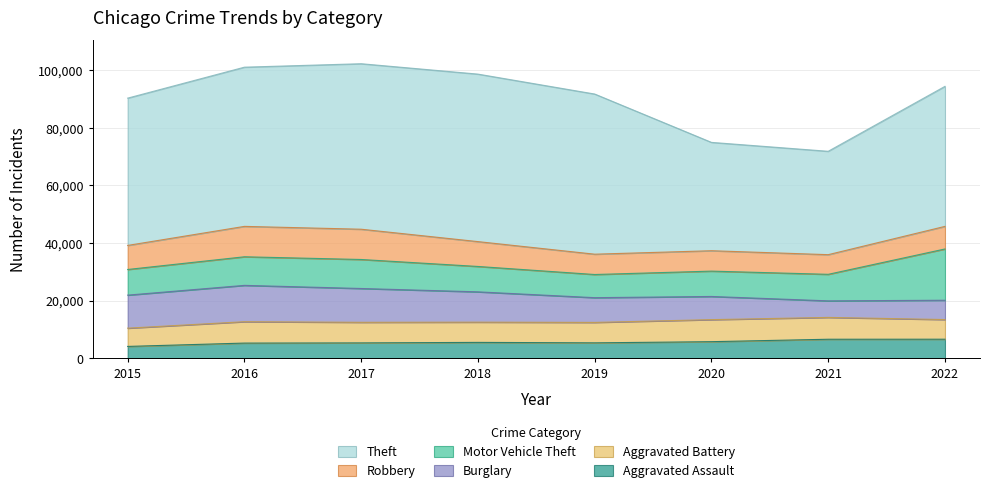

Reading right to left, list all the values displayed in this chart.

Aggravated Assault: 6548	6535	5690	5284	5441	5265	5203	4039
Aggravated Battery: 6832	7592	7661	7104	7035	7157	7434	6347
Burglary: 6716	5754	8058	8603	10540	11758	12631	11490
Motor Vehicle Theft: 17829	9227	8812	8052	8826	10084	9941	8914
Robbery: 7853	6834	7091	7066	8640	10526	10568	8366
Theft: 48681	35940	37668	55683	58237	57540	55352	51209